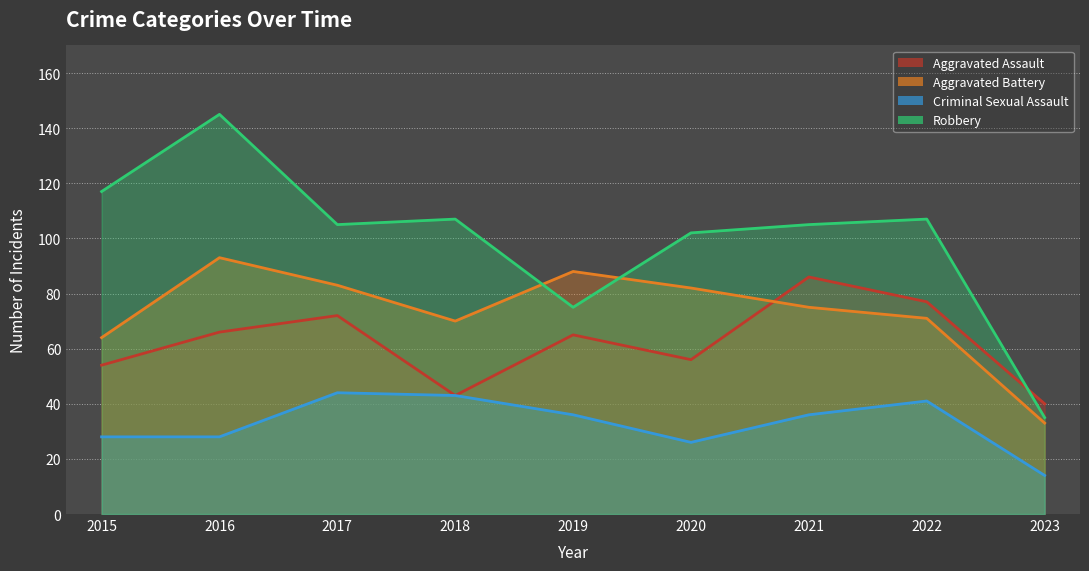

True or false: Aggravated Battery and Criminal Sexual Assault cross at least once.

False